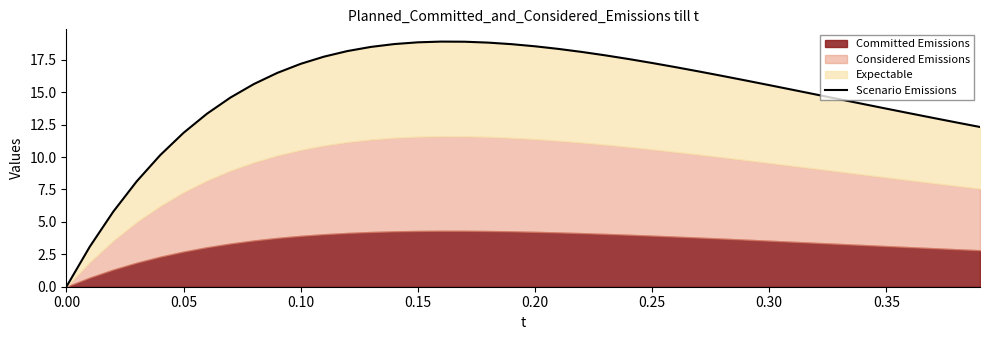

How many values exceed 16?

20